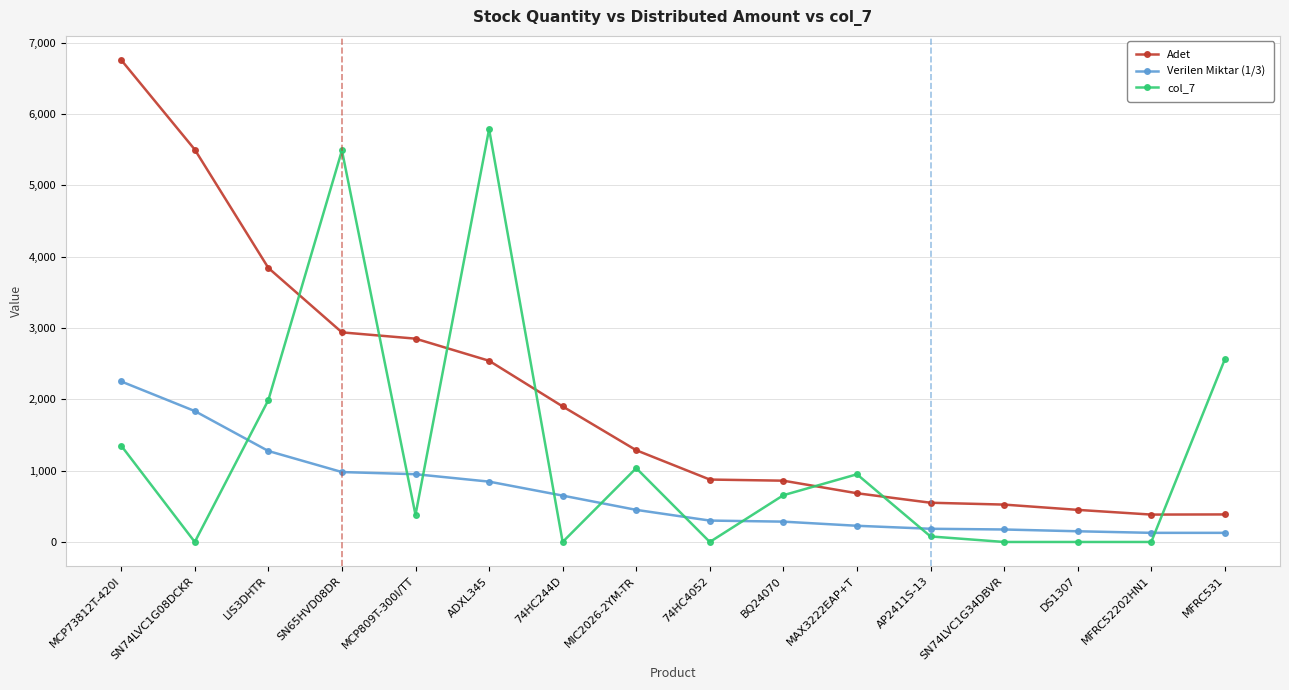

The value of Adet at SN74LVC1G34DBVR is 524.0. True or false?

True